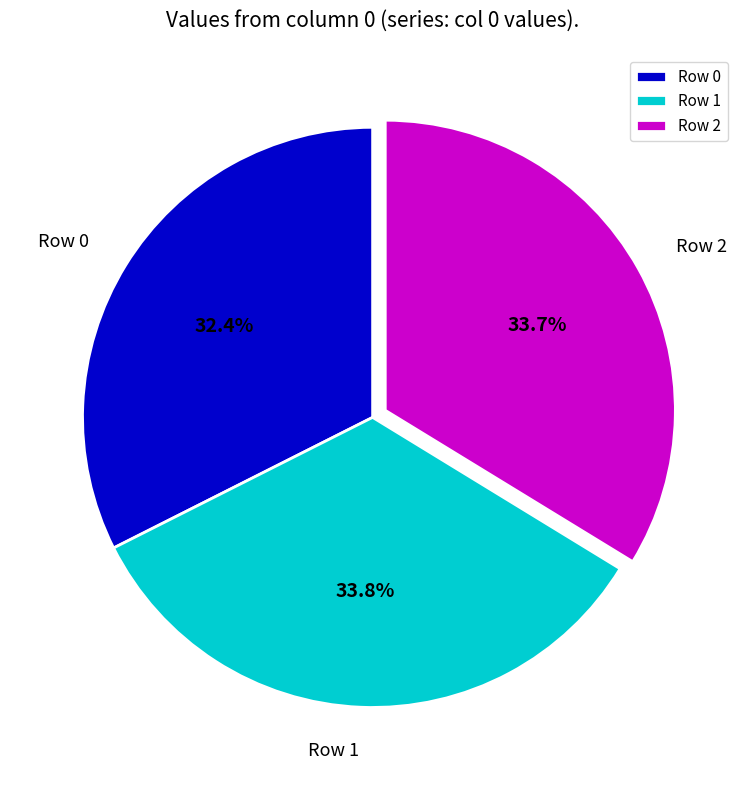

Which category has the smallest portion of the pie?

Row 0